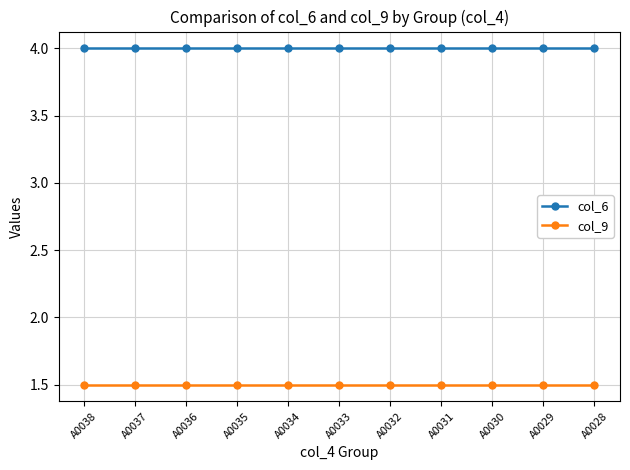

True or false: col_9 and col_6 cross at least once.

False